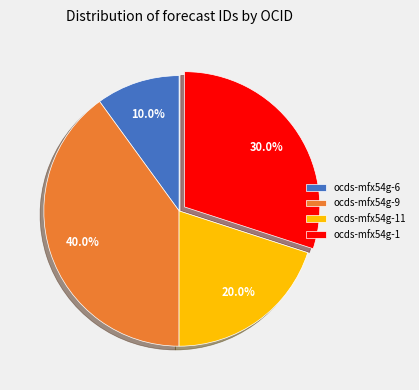

Is it true that ocds-mfx54g-11 is 35% of the pie?

False